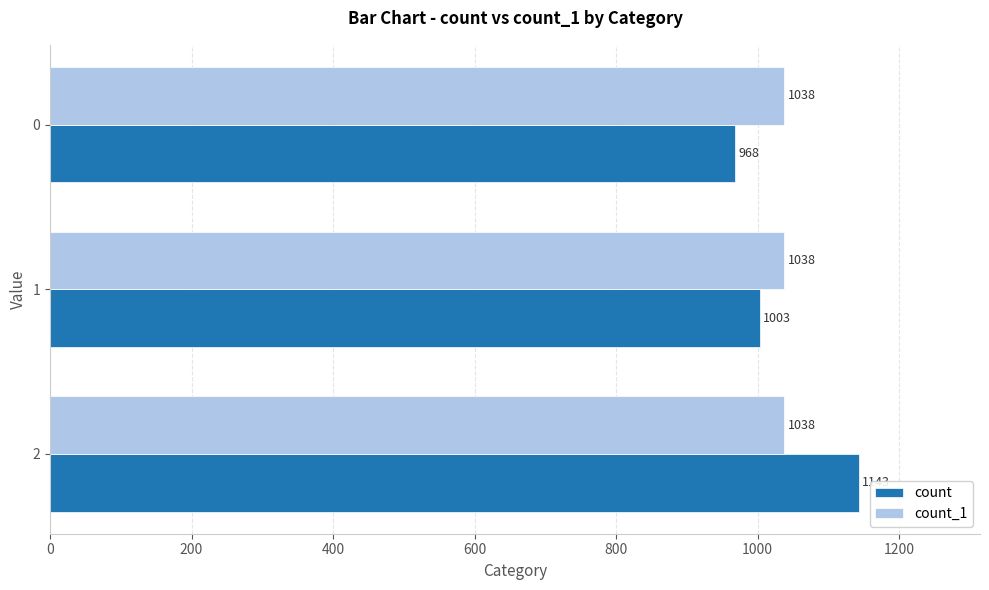

What is the sum of the count values at 1 and 0?

1971